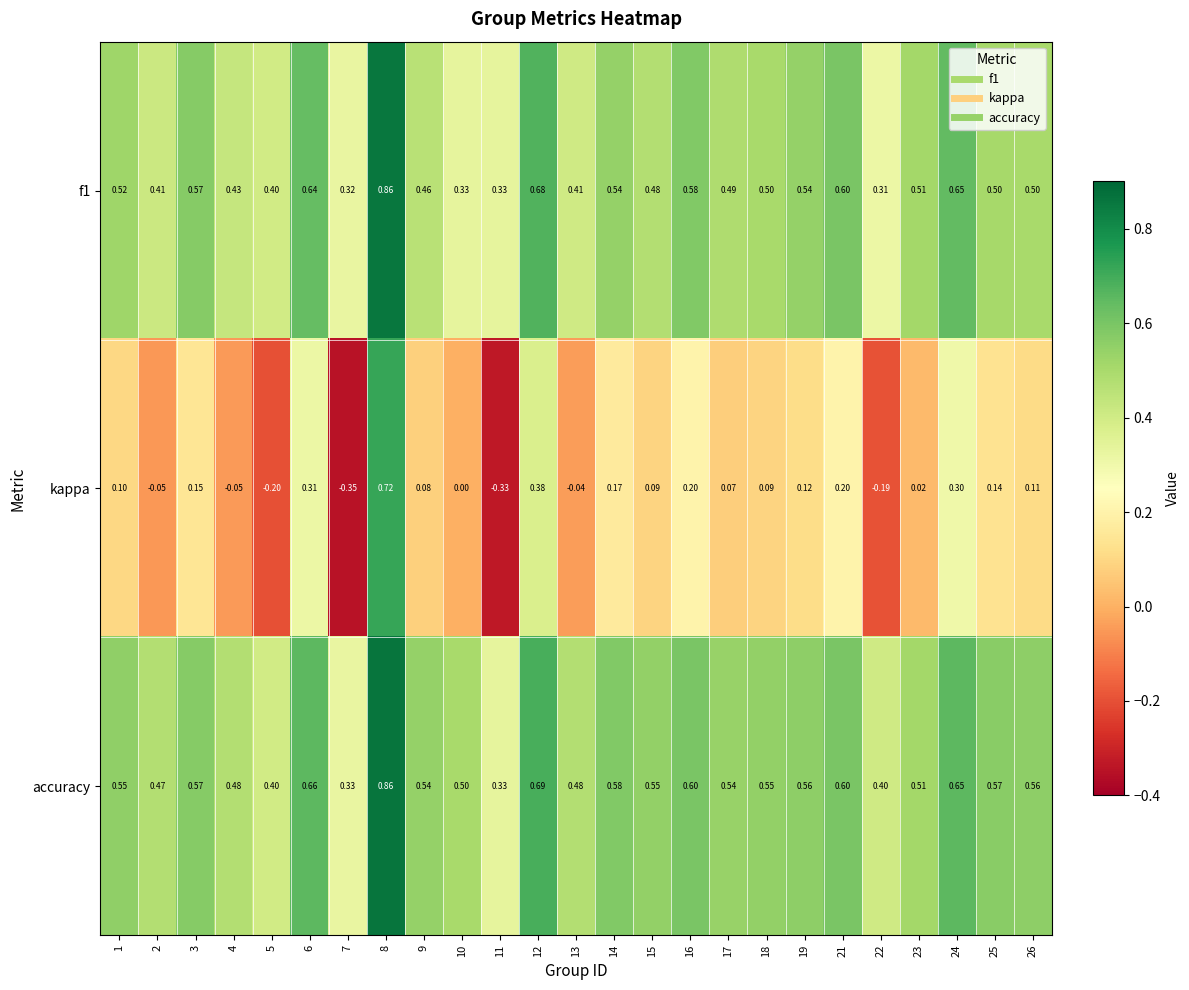

Which series changed the most between 1 and 10?

f1